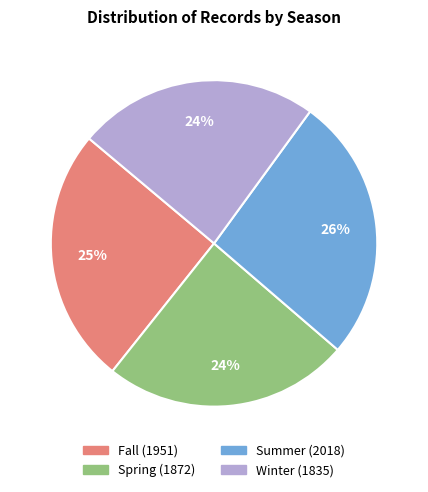

Between Summer and Fall, which is larger?

Summer